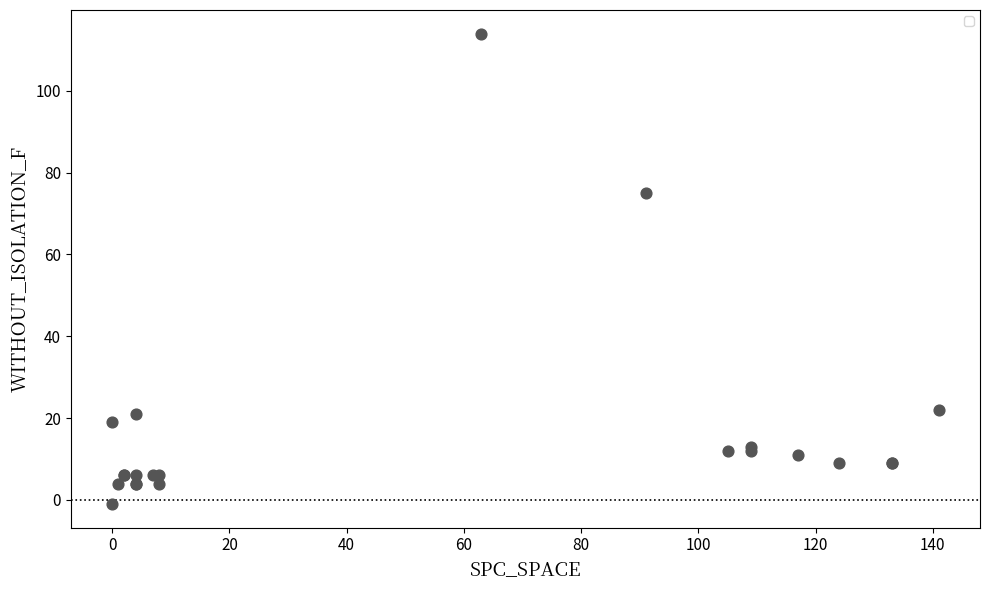

What Y value in the scatter plot is closest to 56?

75